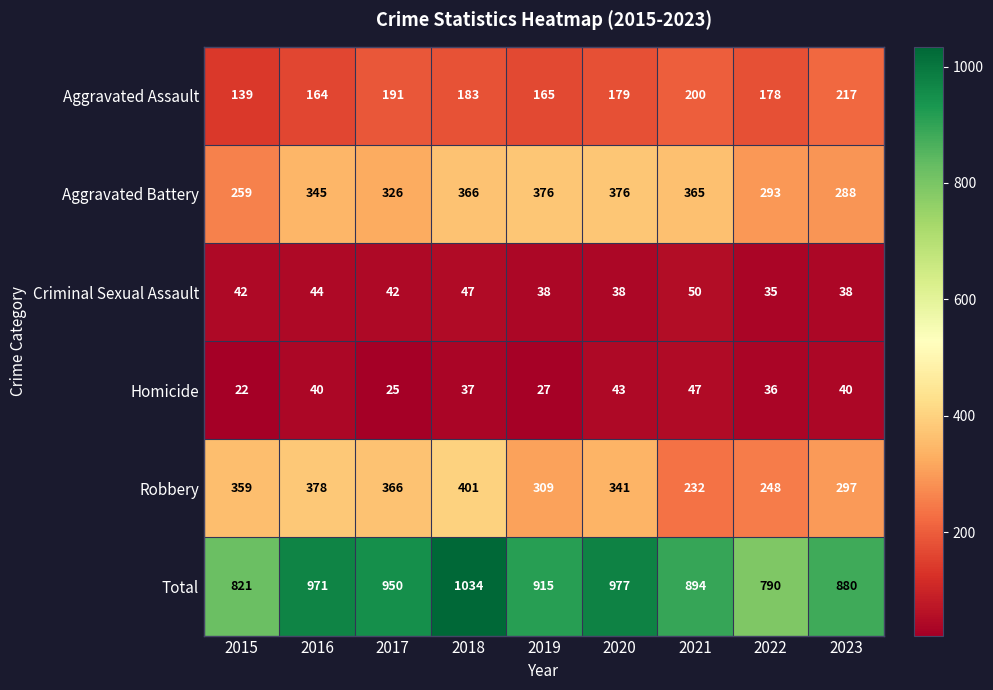

Which series changed the most between 2019 and 2021?

Robbery